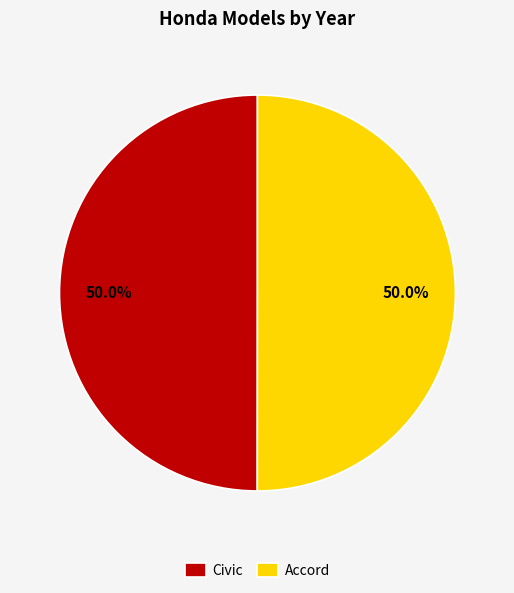

What percentage do Accord and Civic together represent?

100.0%